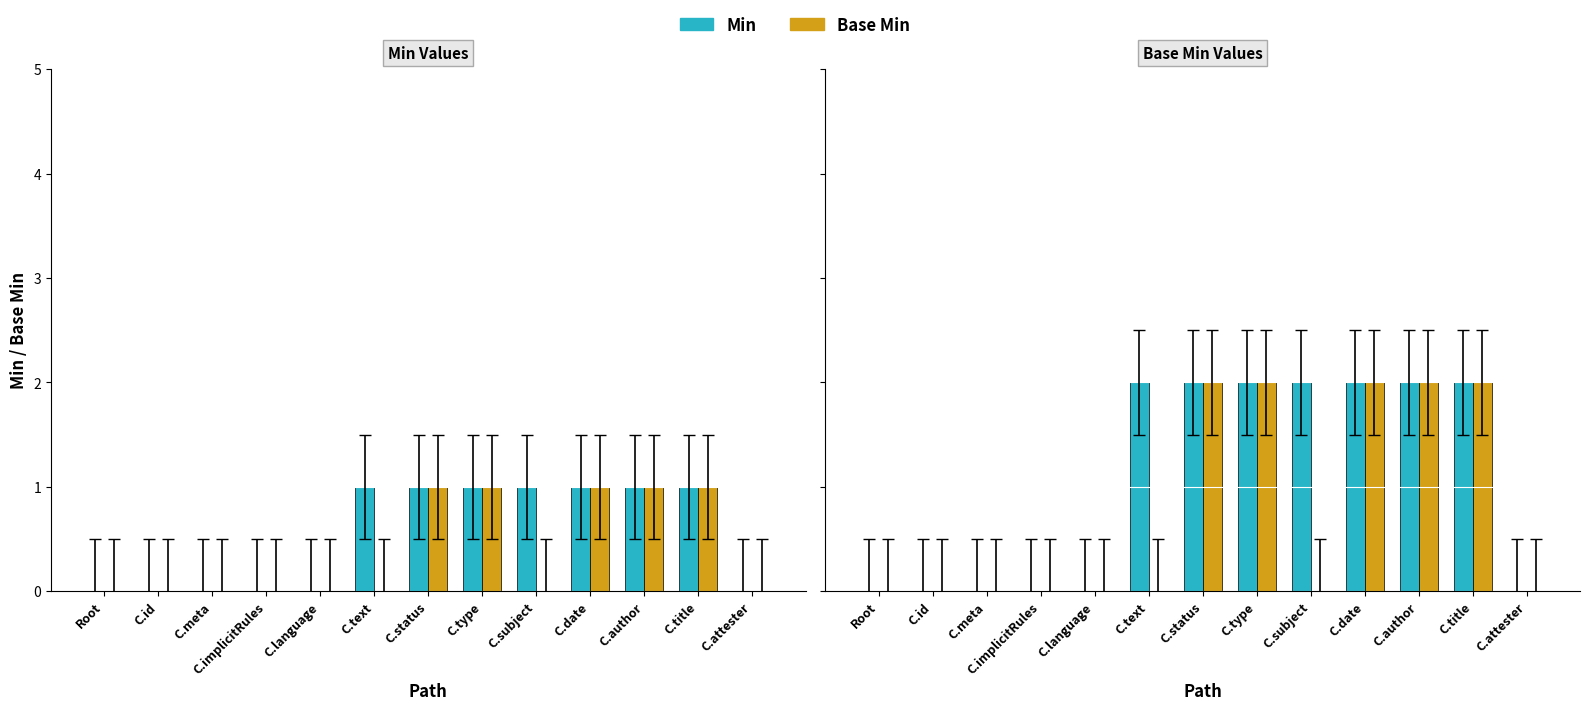

Between Root and C.type, which is larger?

C.type